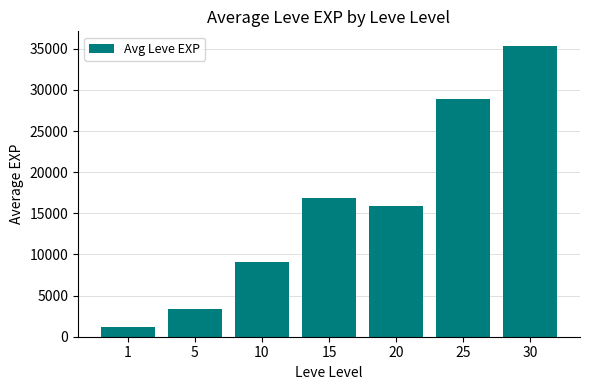

Are the bars grouped side by side (vs. stacked)?

No